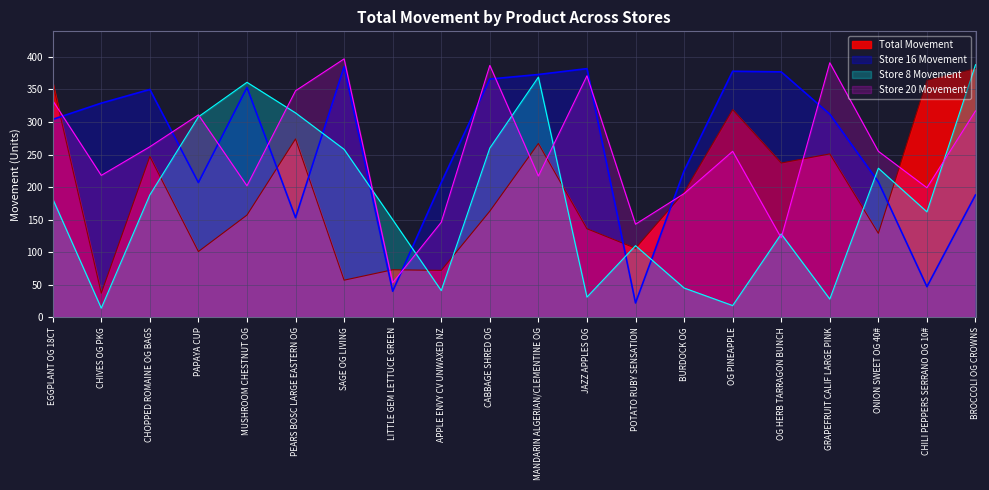

Which series has the largest total across all categories?

Store 16 Movement